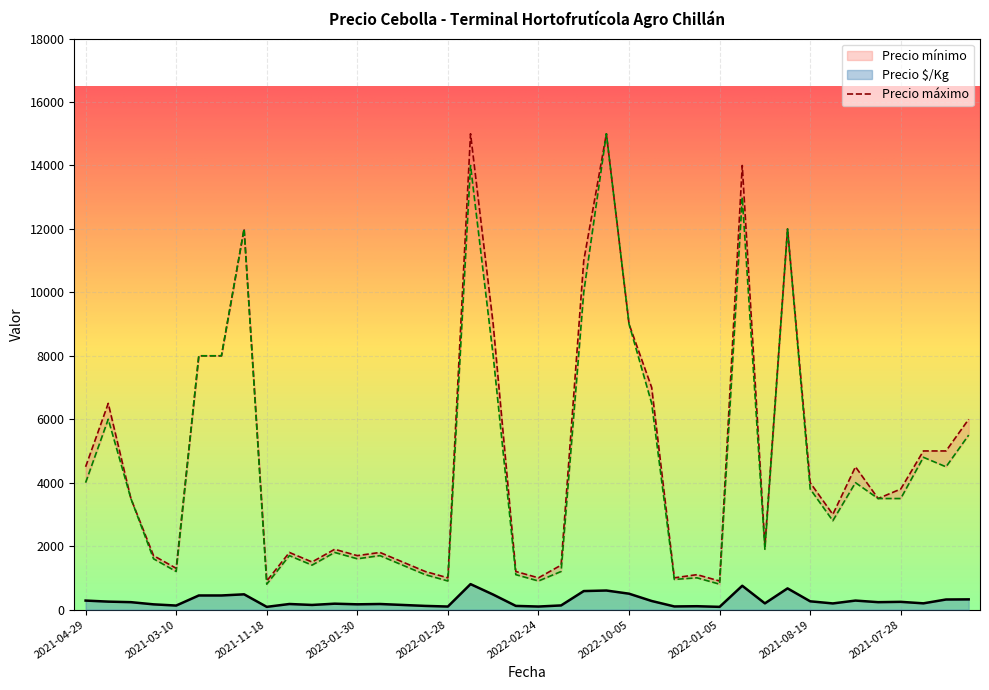

True or false: Precio mínimo and Precio máximo intersect in this chart.

False